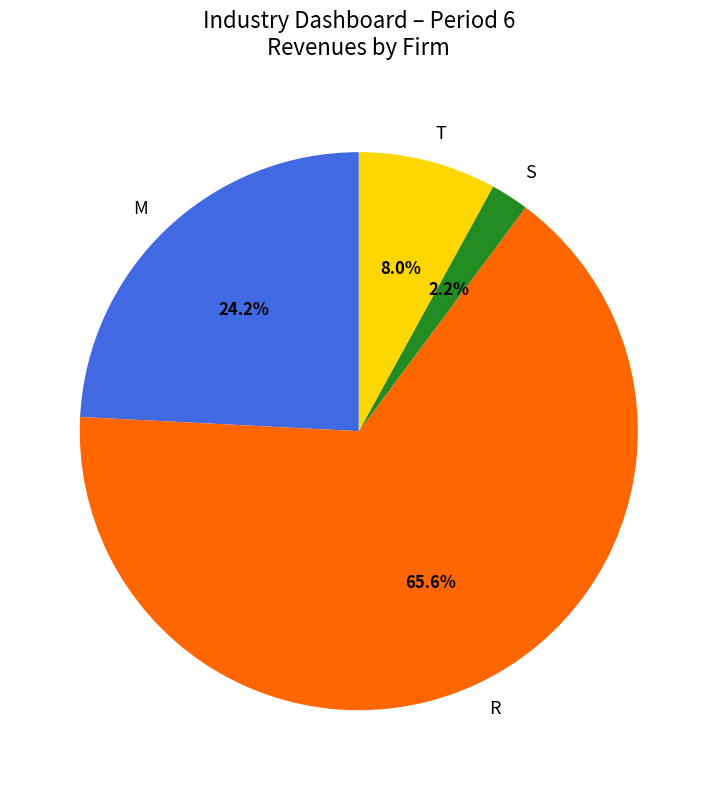

Does any single category account for the majority?

Yes